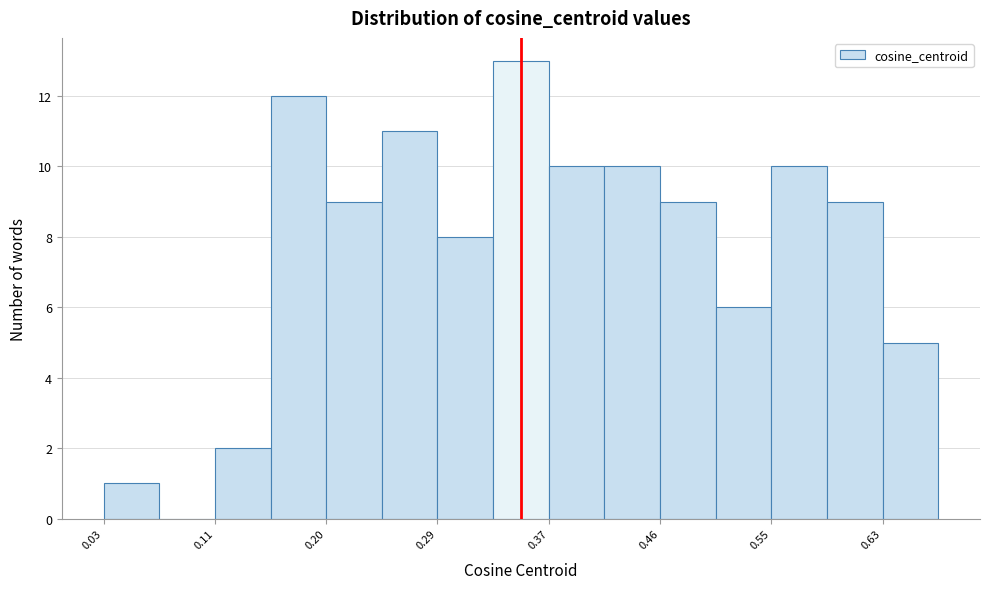

Reading left to right, list every bar in this chart as the range it spans on the x-axis followed by its height. Neither the bar edges nor the heights are printed on the chart, so give them approximately, as read against the axes.

0.03 to 0.07: 1
0.07 to 0.11: 0
0.11 to 0.16: 2
0.16 to 0.20: 12
0.20 to 0.24: 9
0.24 to 0.29: 11
0.29 to 0.33: 8
0.33 to 0.37: 13
0.37 to 0.42: 10
0.42 to 0.46: 10
0.46 to 0.50: 9
0.50 to 0.55: 6
0.55 to 0.59: 10
0.59 to 0.63: 9
0.63 to 0.67: 5